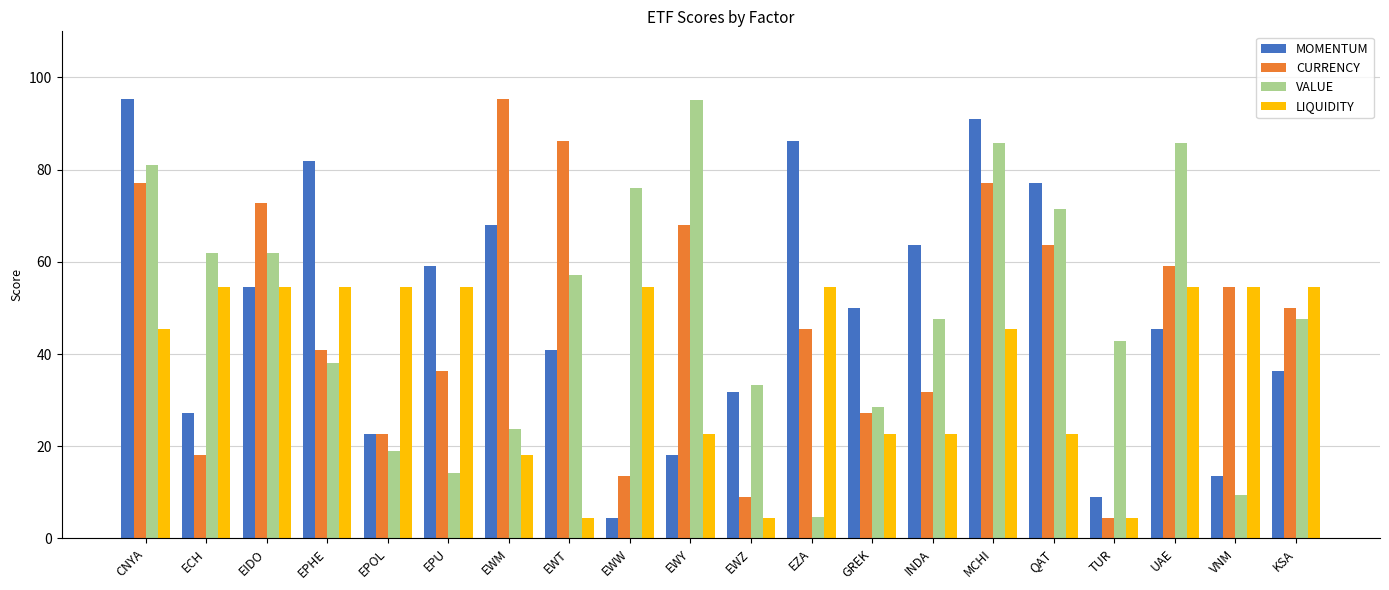

What is the spread (max minus min) of values at QAT?

54.5